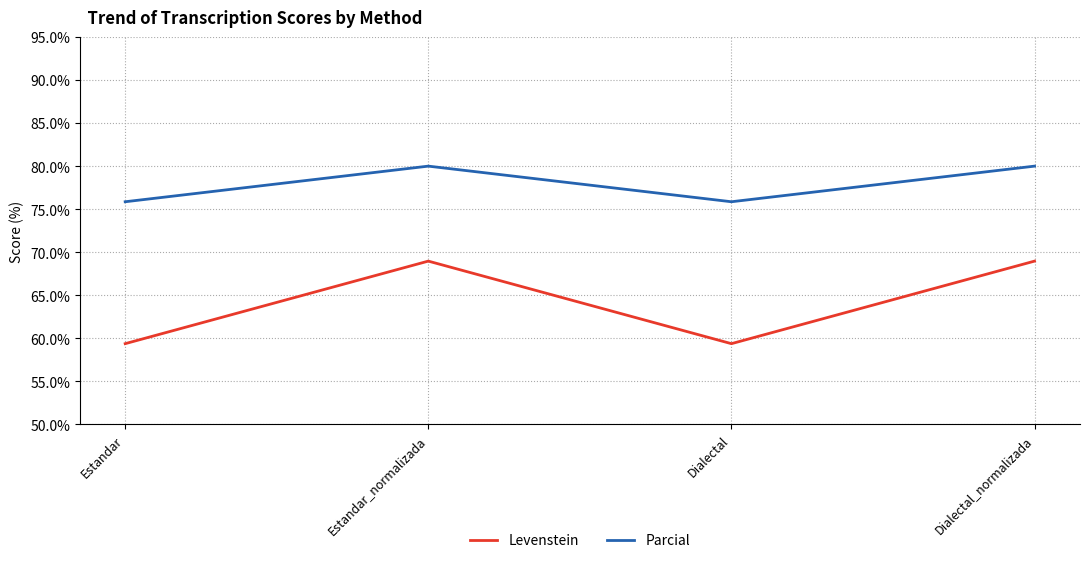

Reading left to right, transcribe all the data shown in this chart.

Levenstein: Estandar=59.4	Estandar_normalizada=69.0	Dialectal=59.4	Dialectal_normalizada=69.0
Parcial: Estandar=75.9	Estandar_normalizada=80.0	Dialectal=75.9	Dialectal_normalizada=80.0